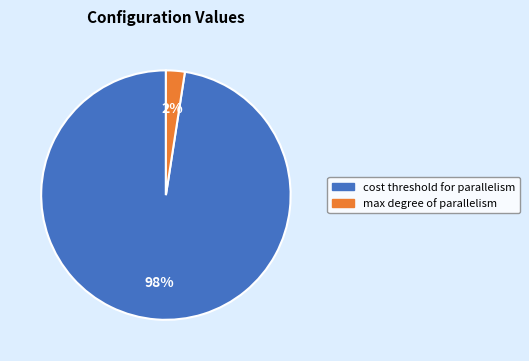

To the nearest percent, what is the average slice percentage?

50%